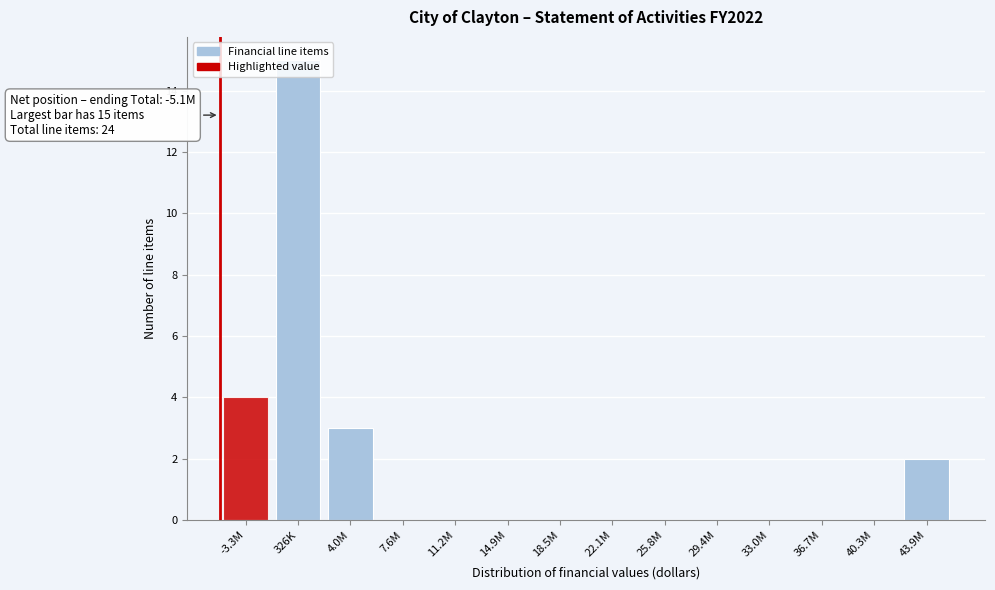

At which label is the value closest to 7?

-3.3M